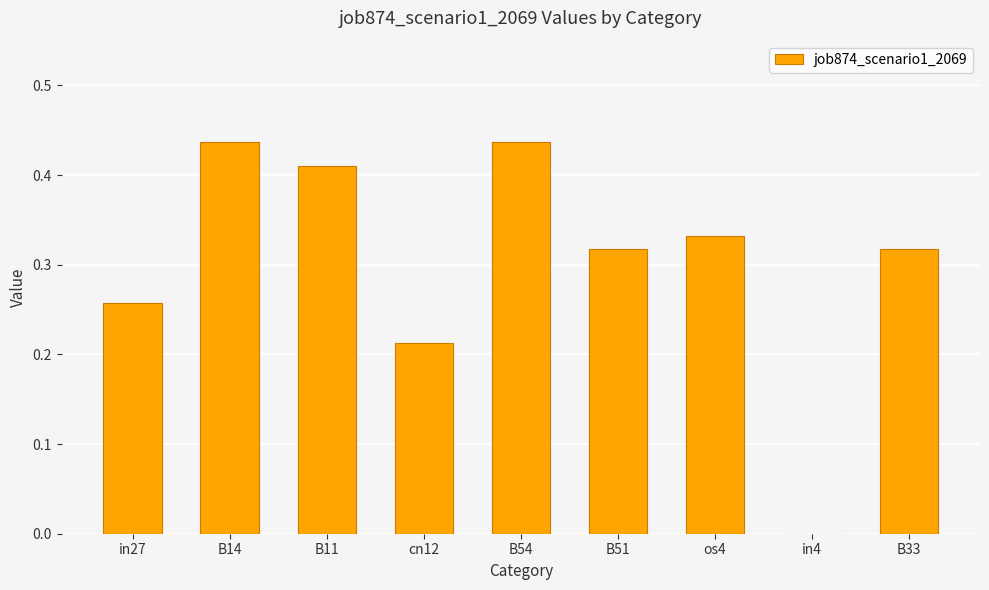

How many values are above zero?

8